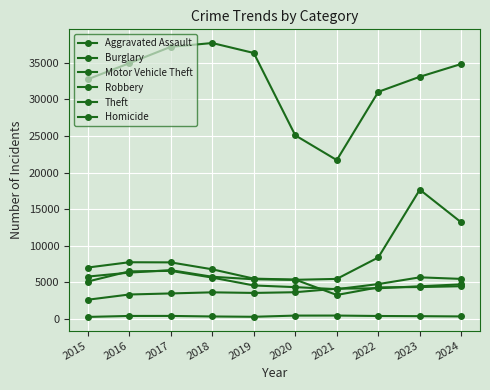

The Aggravated Assault series shows 2629 at 2015. True or false?

True